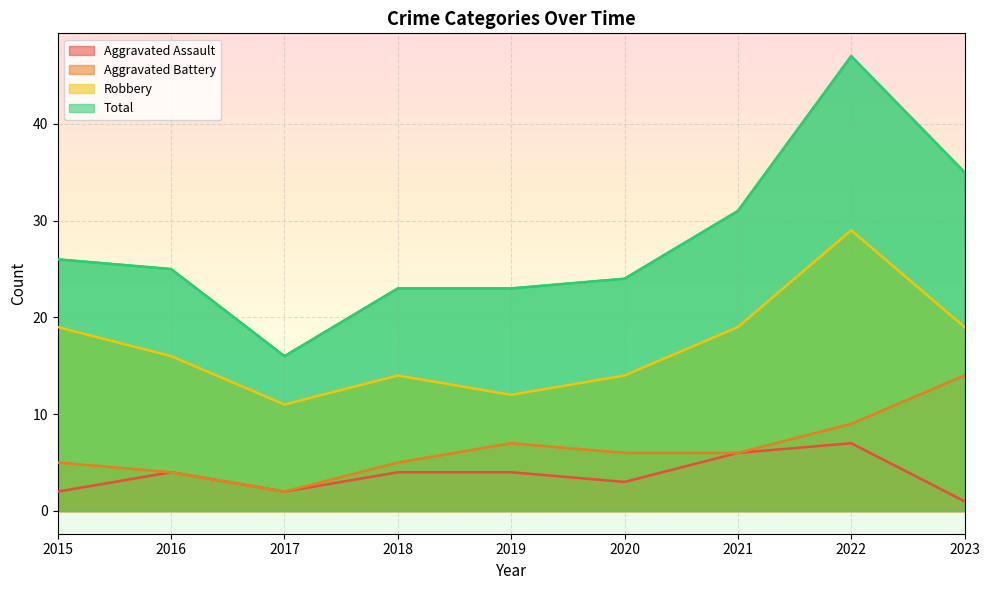

Which series changed the most between 2015 and 2019?

Robbery